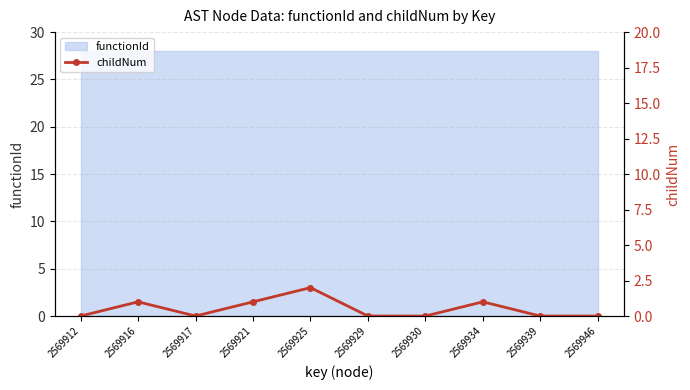

The chart shows a value of -1 at 2569917. True or false?

False